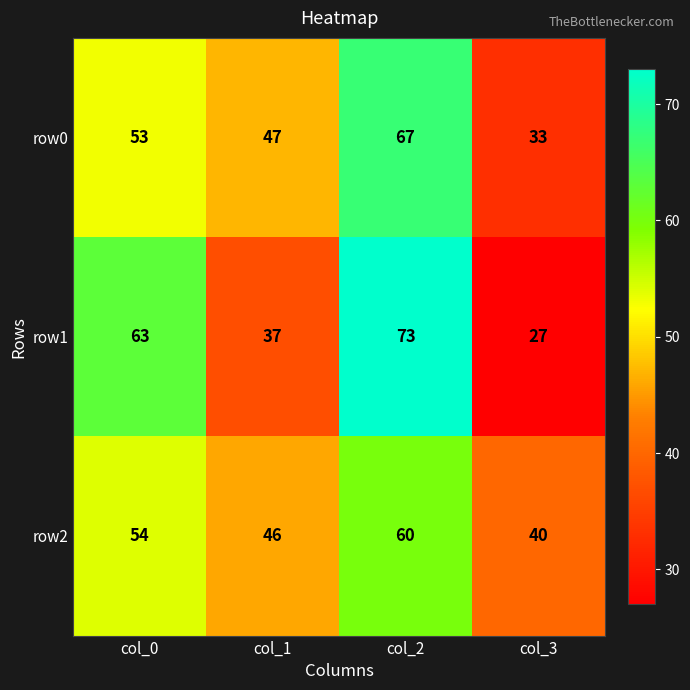

Count the number of categories in the chart.

4